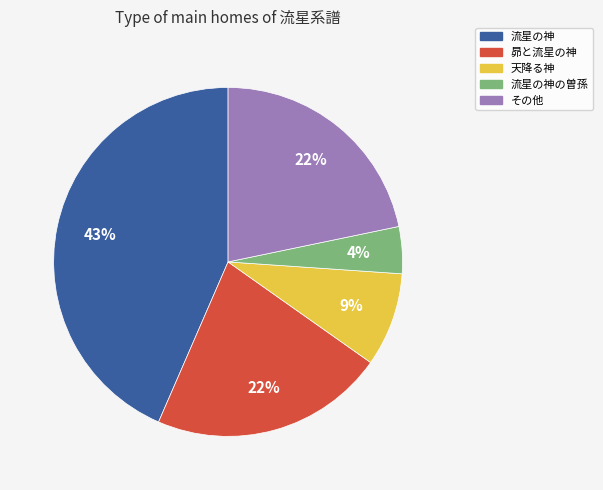

Is there any slice that represents more than half of the pie?

No